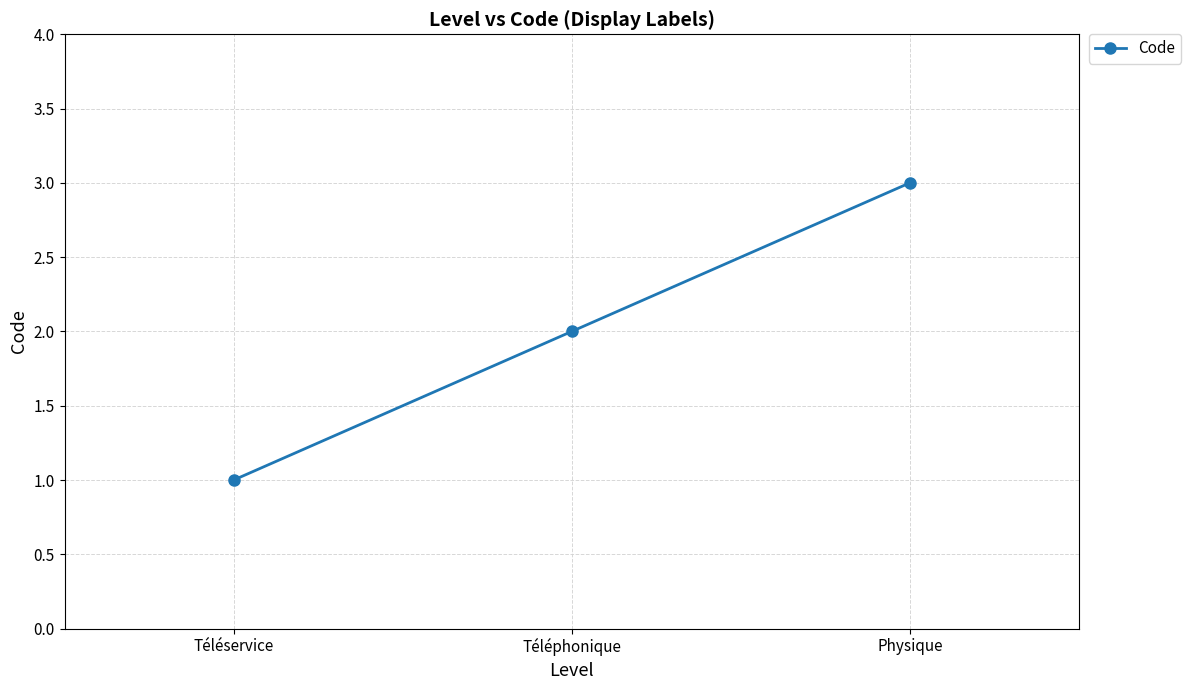

What is the ratio of the value at Téléservice to the value at Téléphonique?

0.5